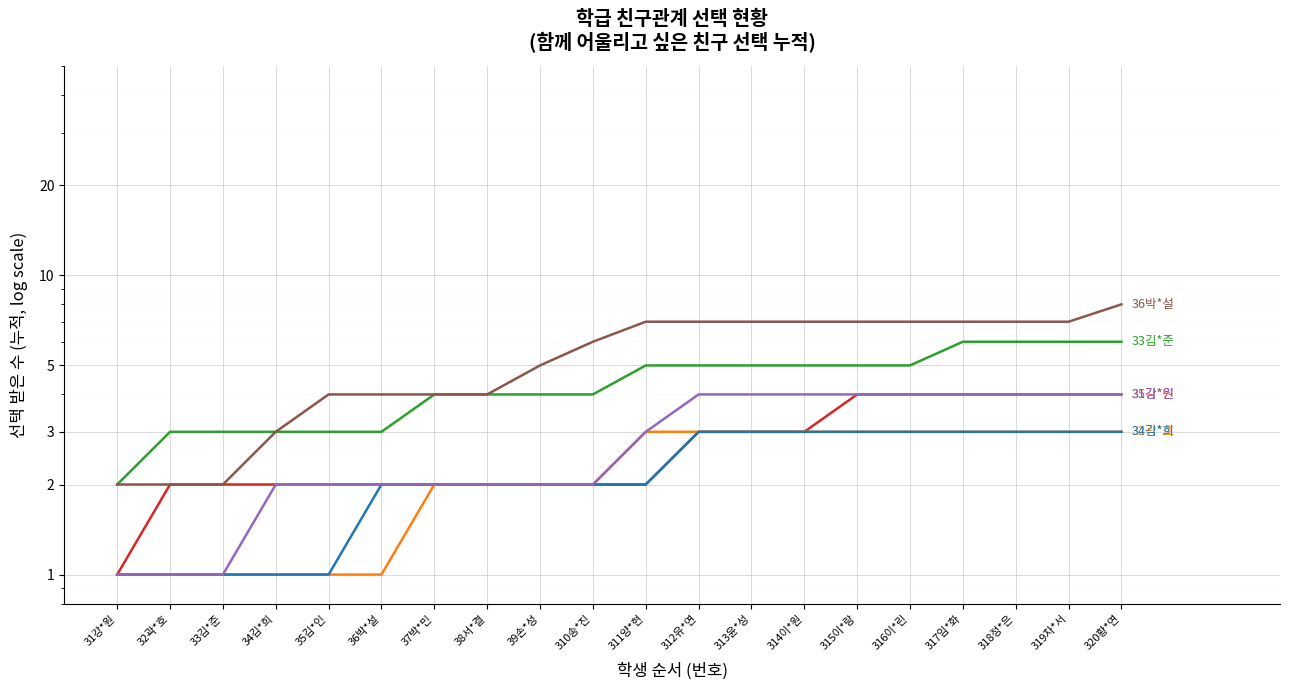

What is the difference between the second highest and second lowest values in the 35김*인 series?

3